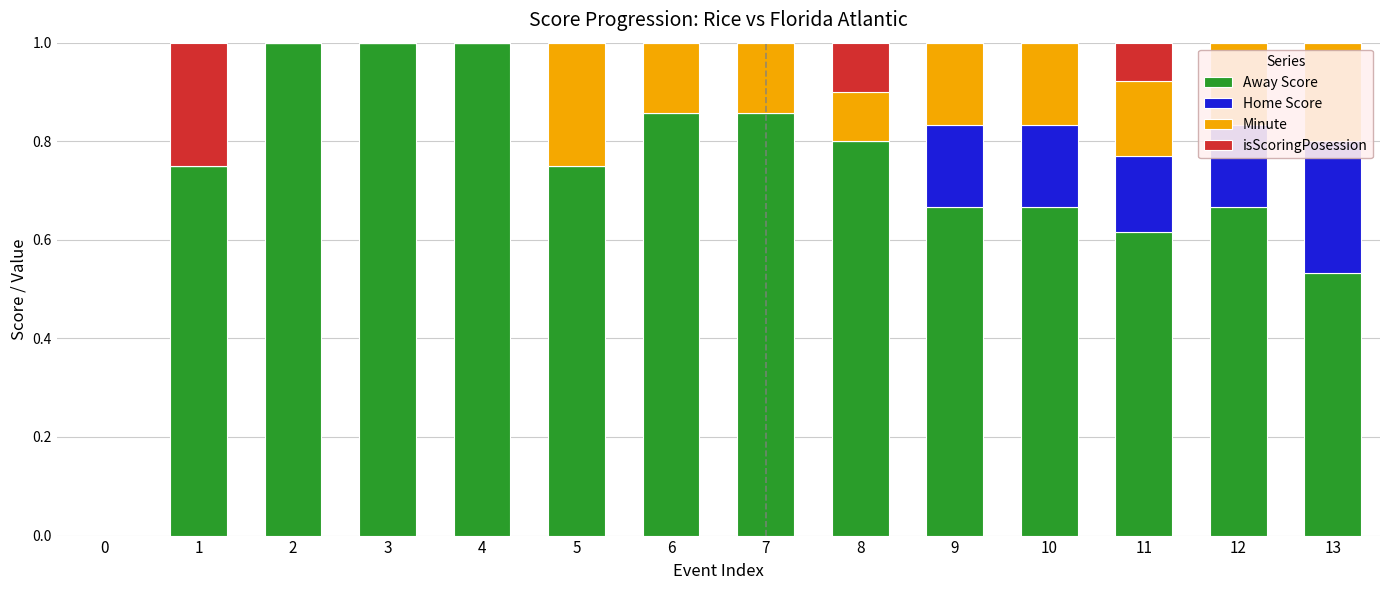

Which series changed the most between 0 and 8?

Away Score